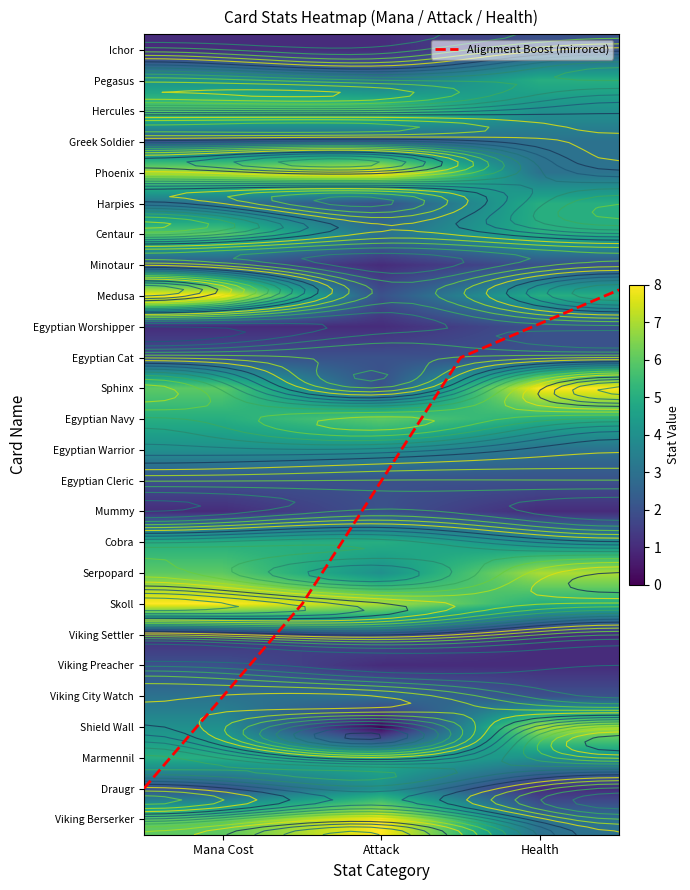

What is the sum of all Viking Preacher values?

4